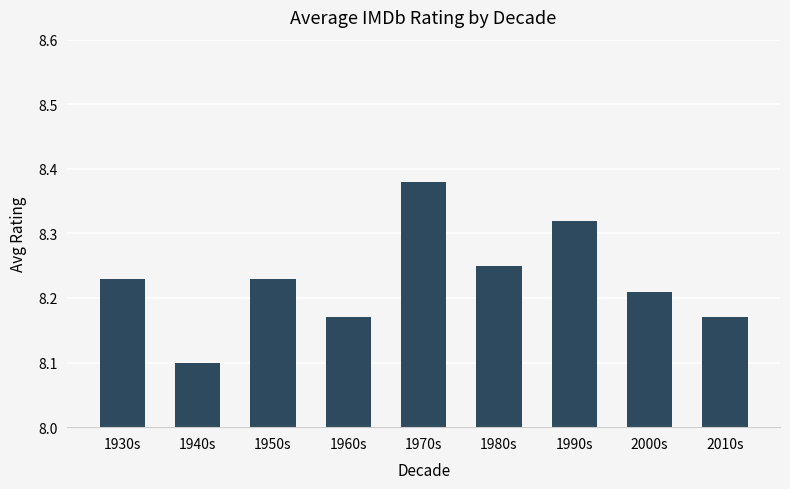

What is the smallest value displayed?

8.1